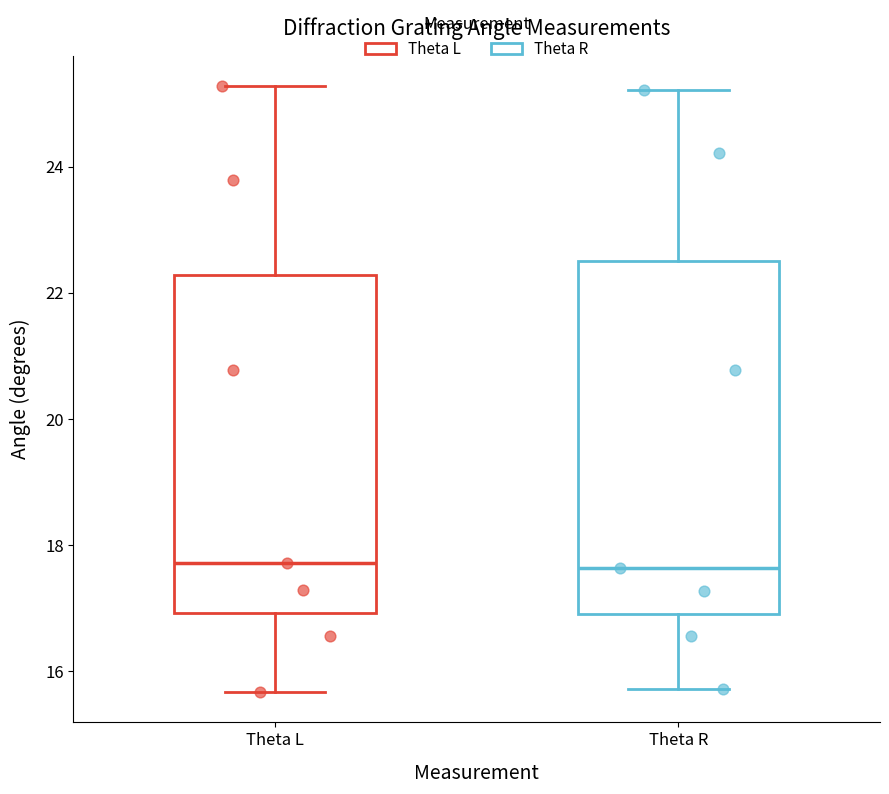

Reading left to right, read every box against the y-axis: the position of its median line, the range the box covers, and the ends of its whiskers. The values are not printed on the chart, so give them approximately, as read against the axis.

Theta L: median 17.8, box 17.0 to 22.2, whiskers 15.6 to 25.2
Theta R: median 17.6, box 17.0 to 22.6, whiskers 15.8 to 25.2